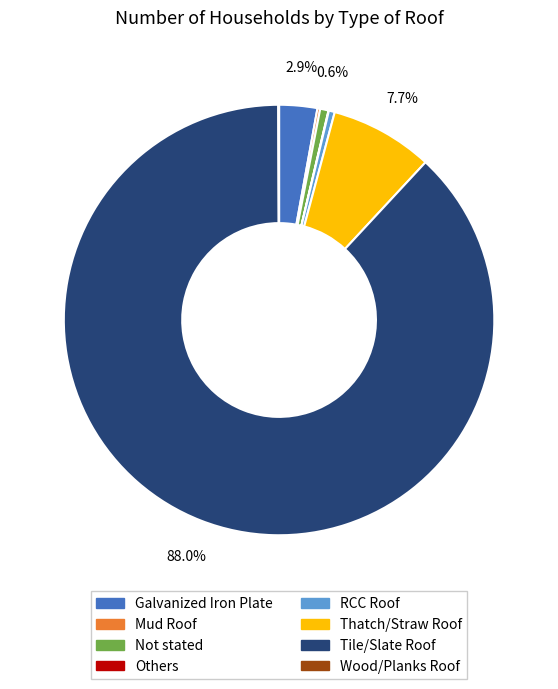

Is Thatch/Straw Roof the majority of the pie?

No